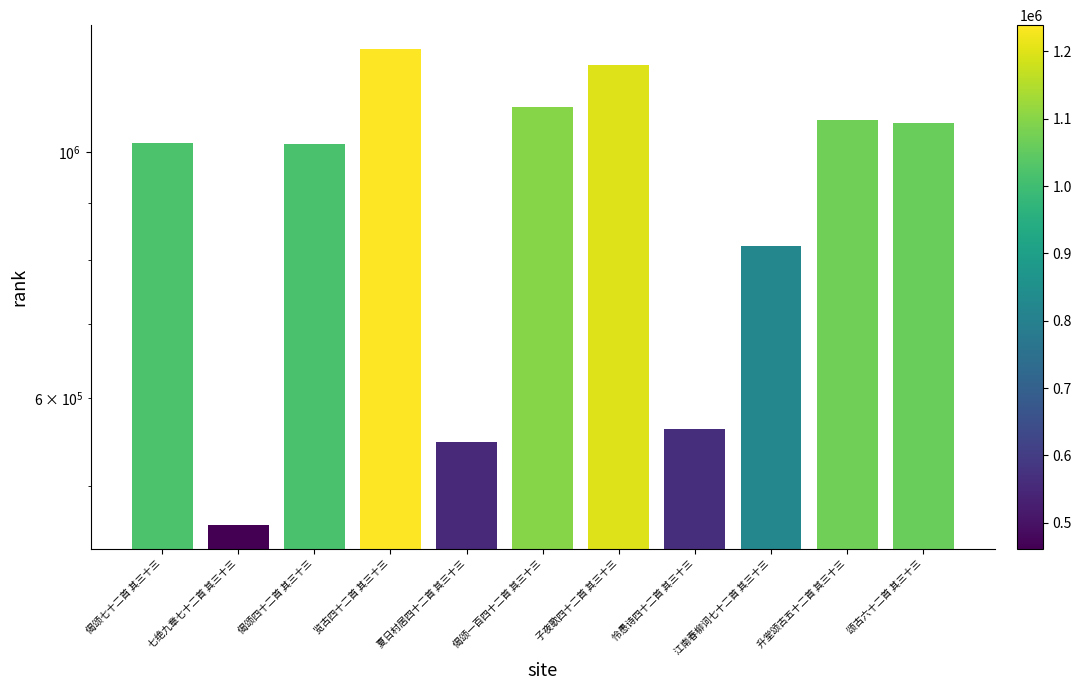

What is the label of the 7th bar from the right?

夏日村居四十二首 其三十三